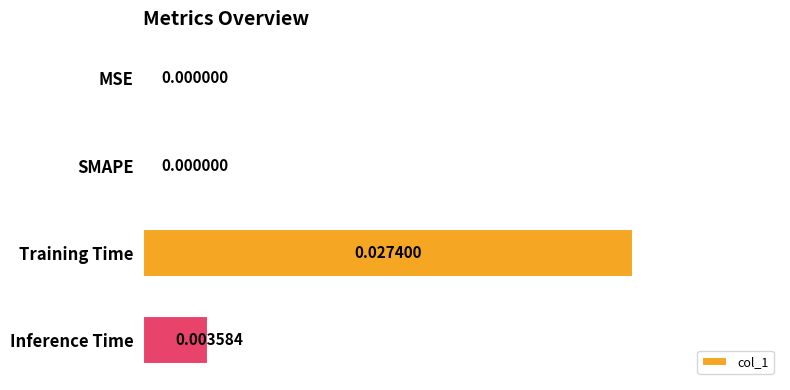

How many values are above zero?

2